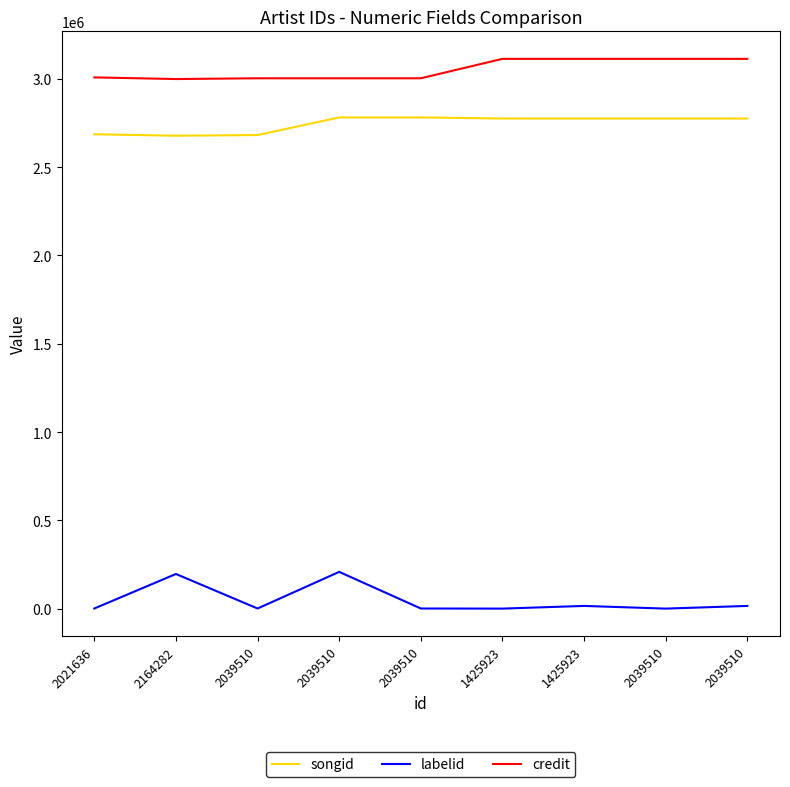

Between 2039510 and 2039510, which is larger?

2039510